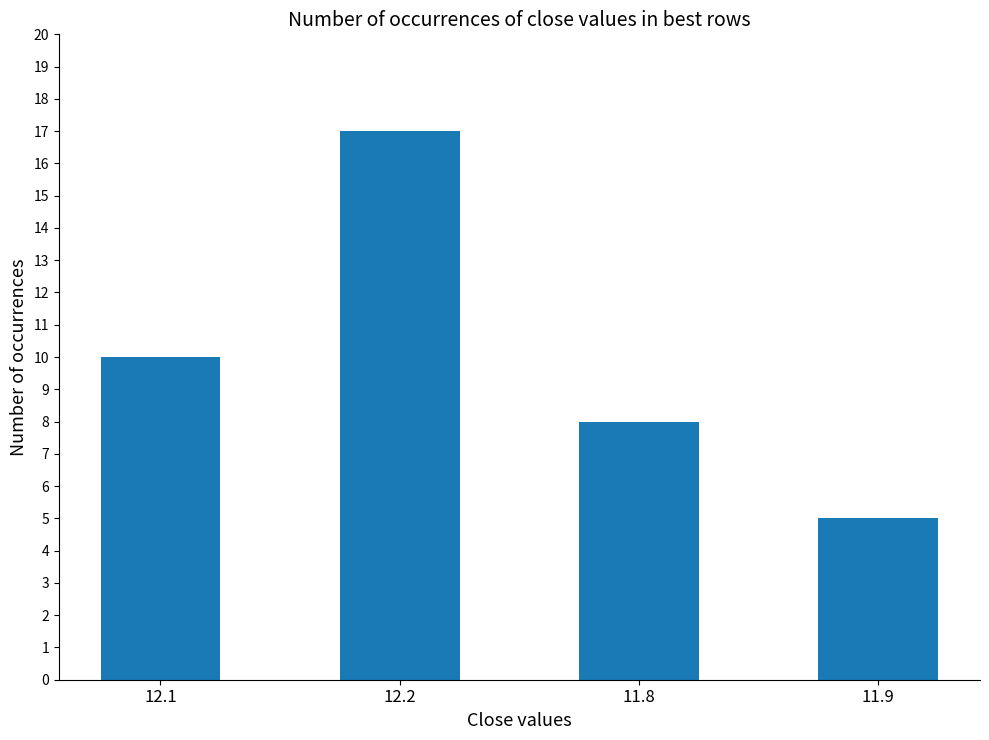

Rank the categories by value from highest to lowest.

12.2, 12.1, 11.8, 11.9